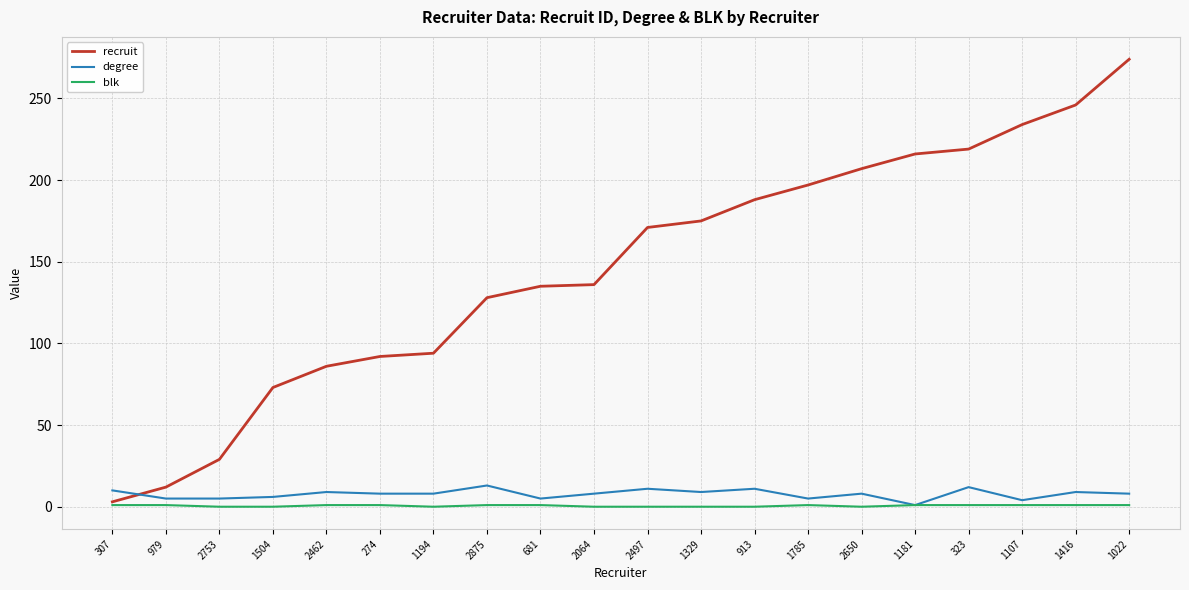

Between which two adjacent categories do degree and recruit first intersect?

307 and 979